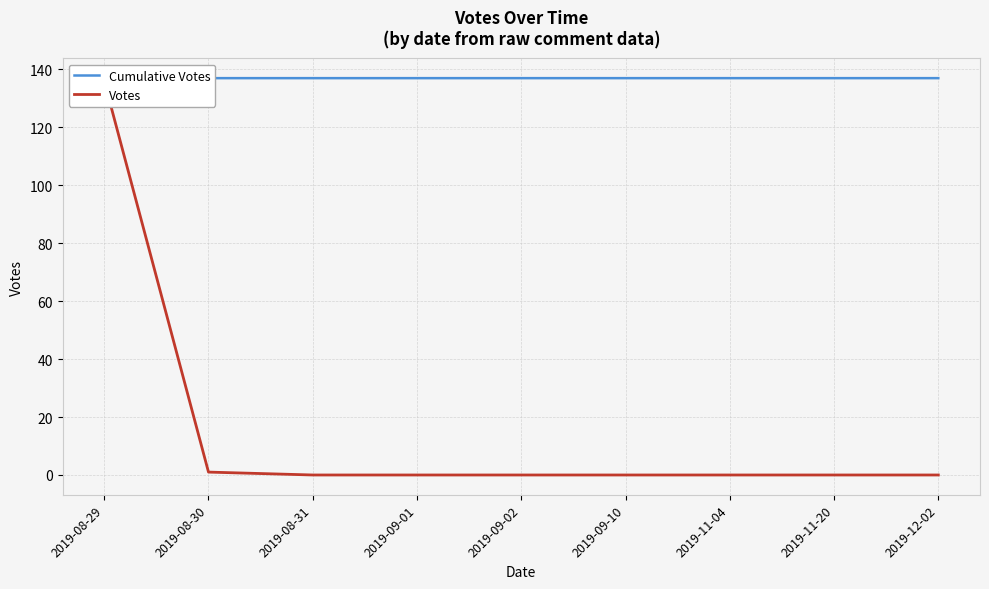

At how many categories does at least one series exceed 108?

9